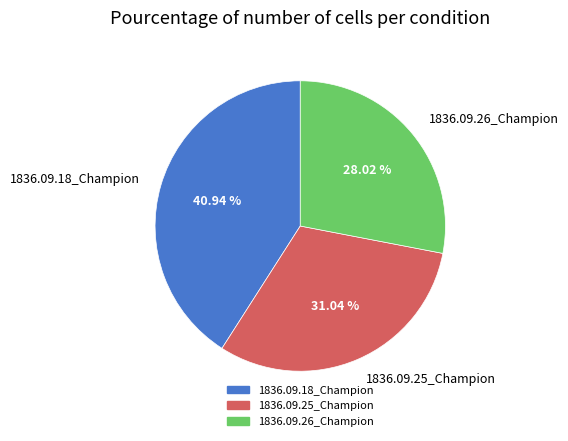

Is there any slice that represents more than half of the pie?

No